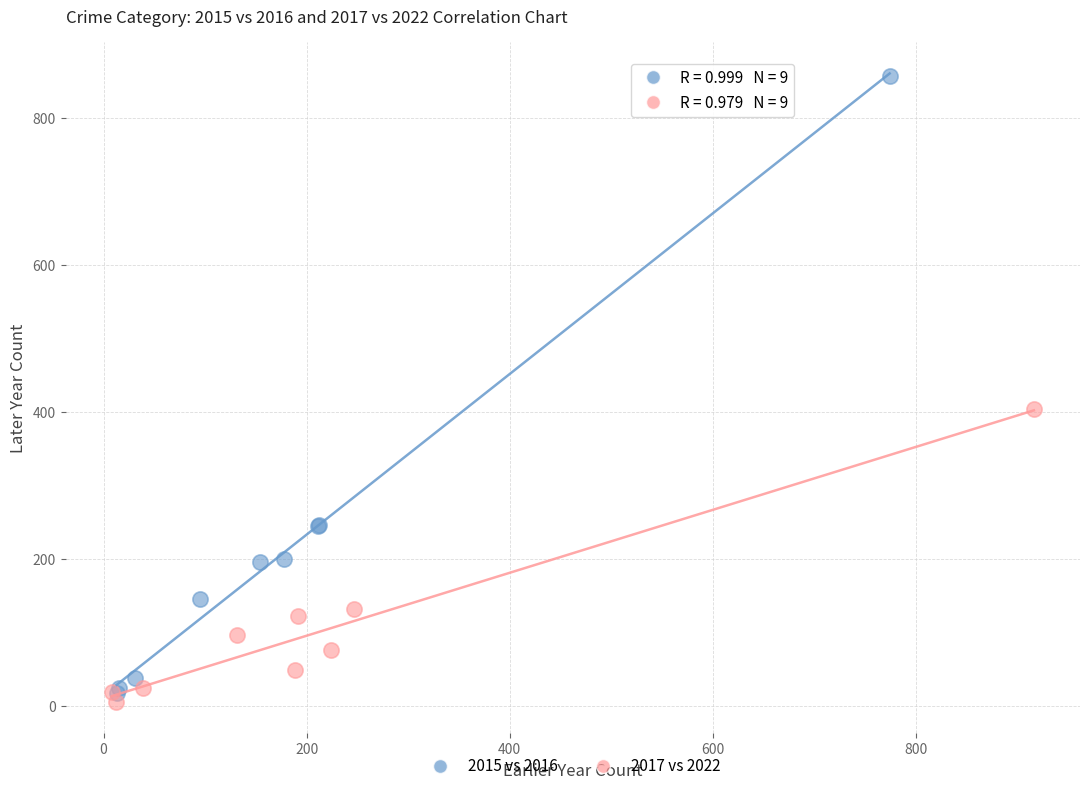

Which series reaches the minimum Y coordinate?

2017 vs 2022